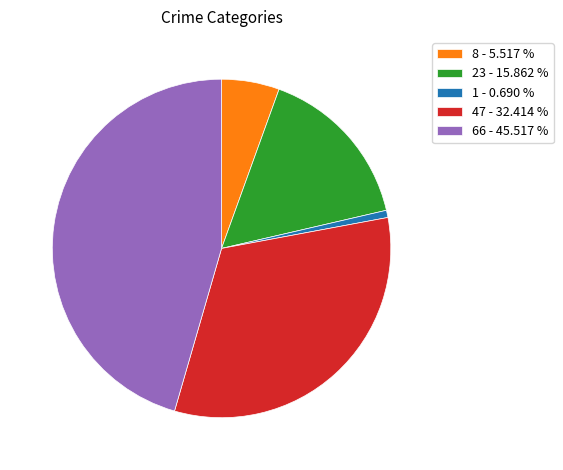

How many slices are in this pie chart?

5